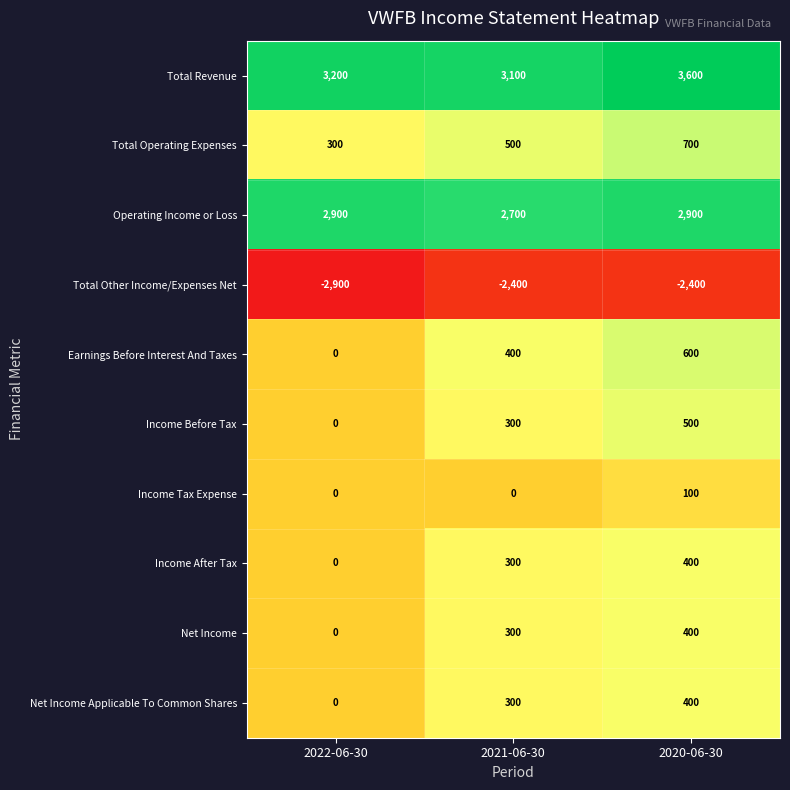

Count the number of categories in the chart.

3